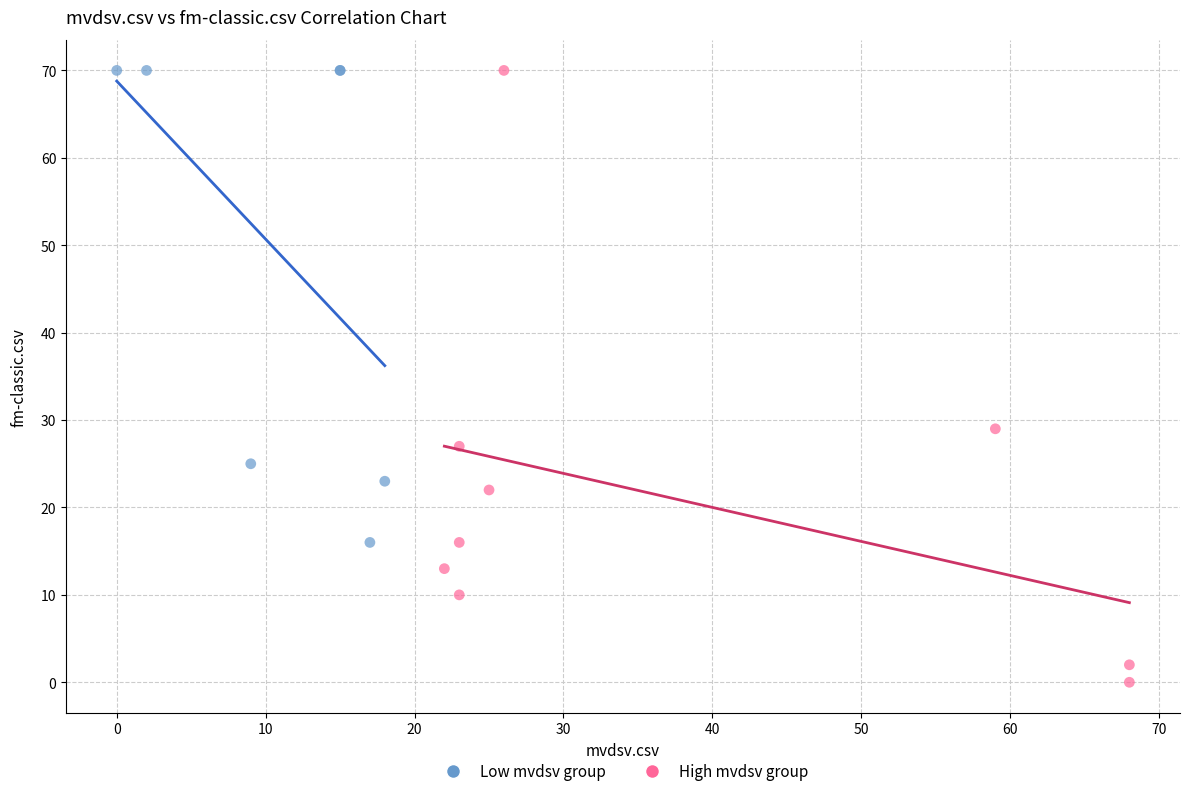

Which series has the largest Y range (max minus min)?

High mvdsv group